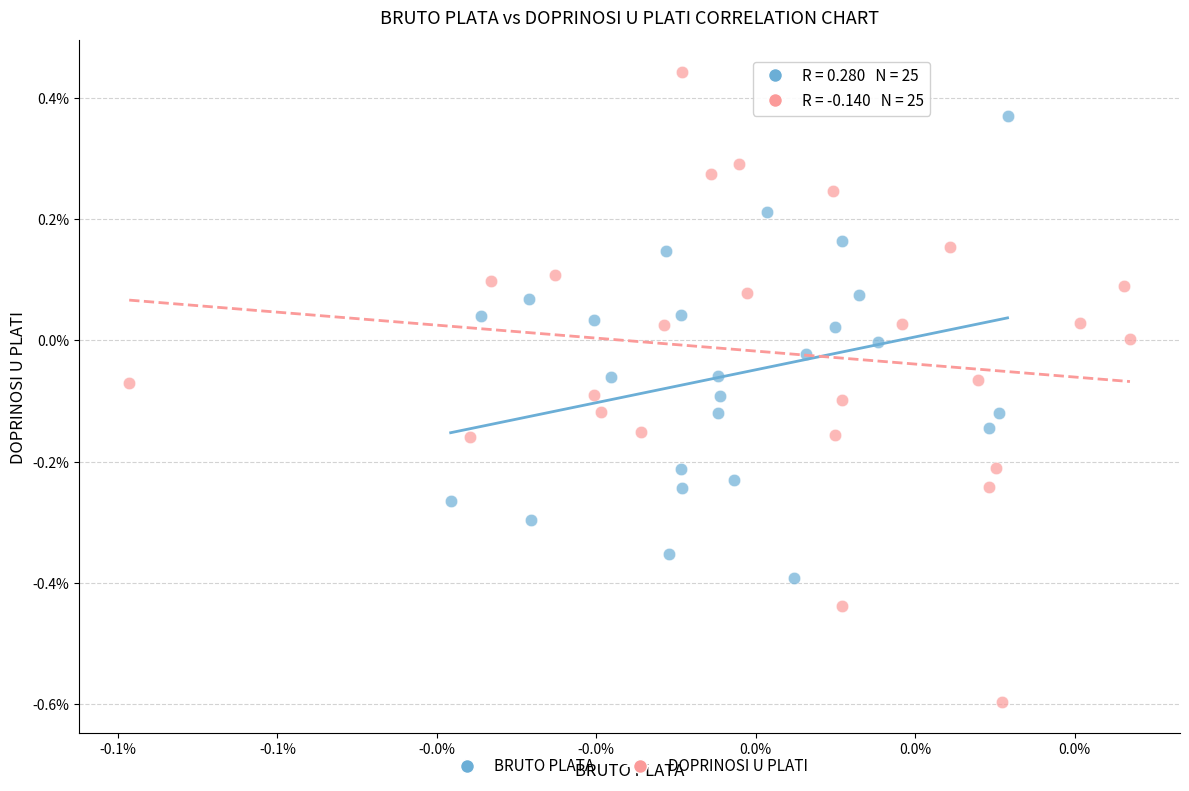

Which series has the largest Y range (max minus min)?

DOPRINOSI U PLATI